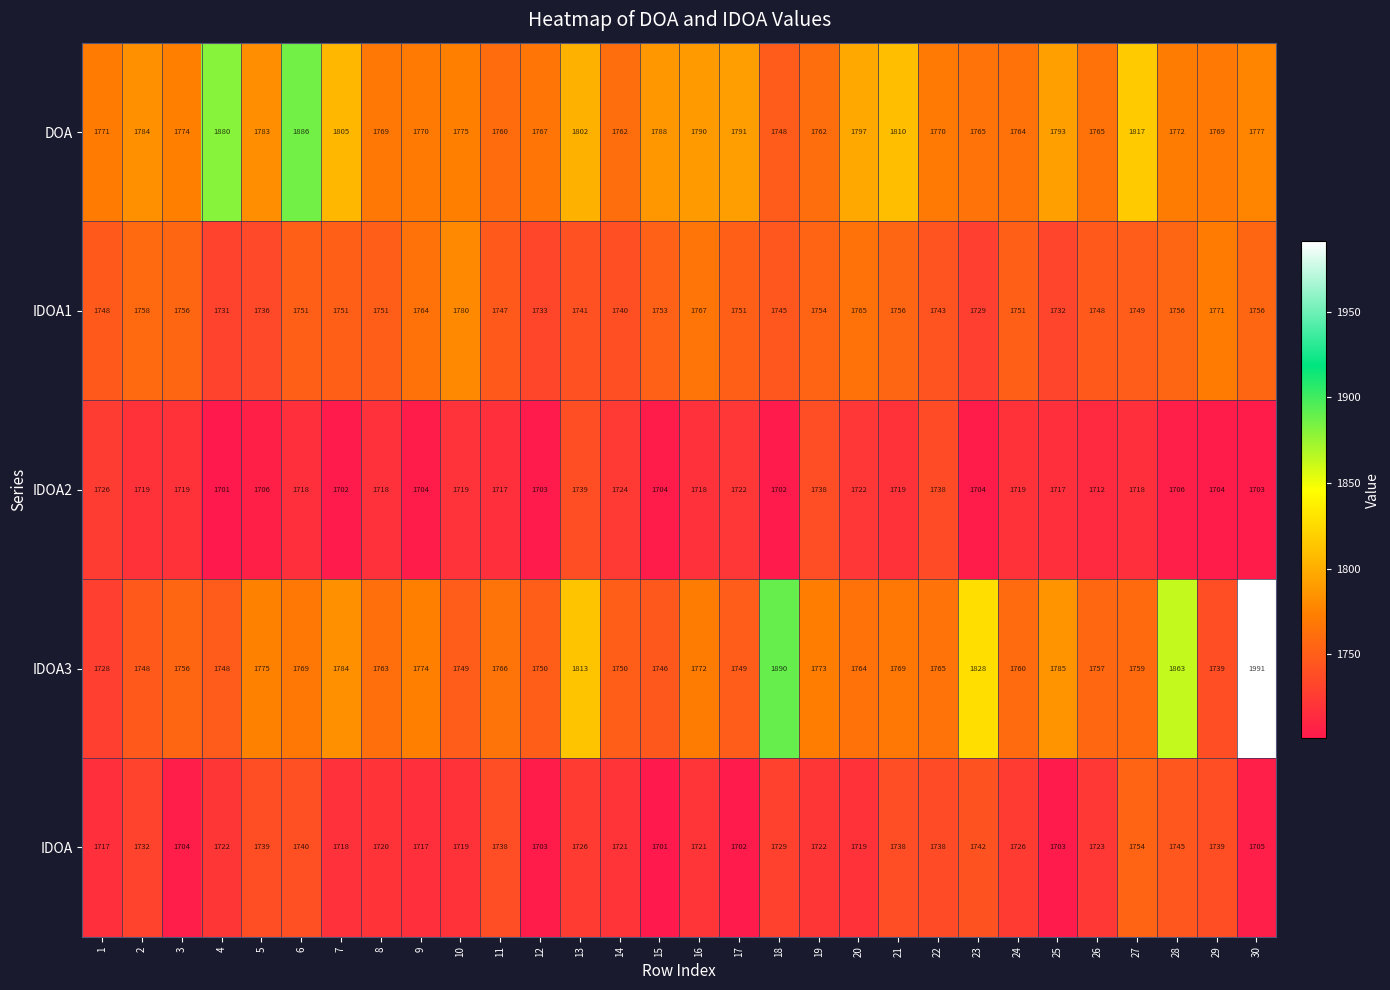

What is the difference between the IDOA values at 29 and 26?

16